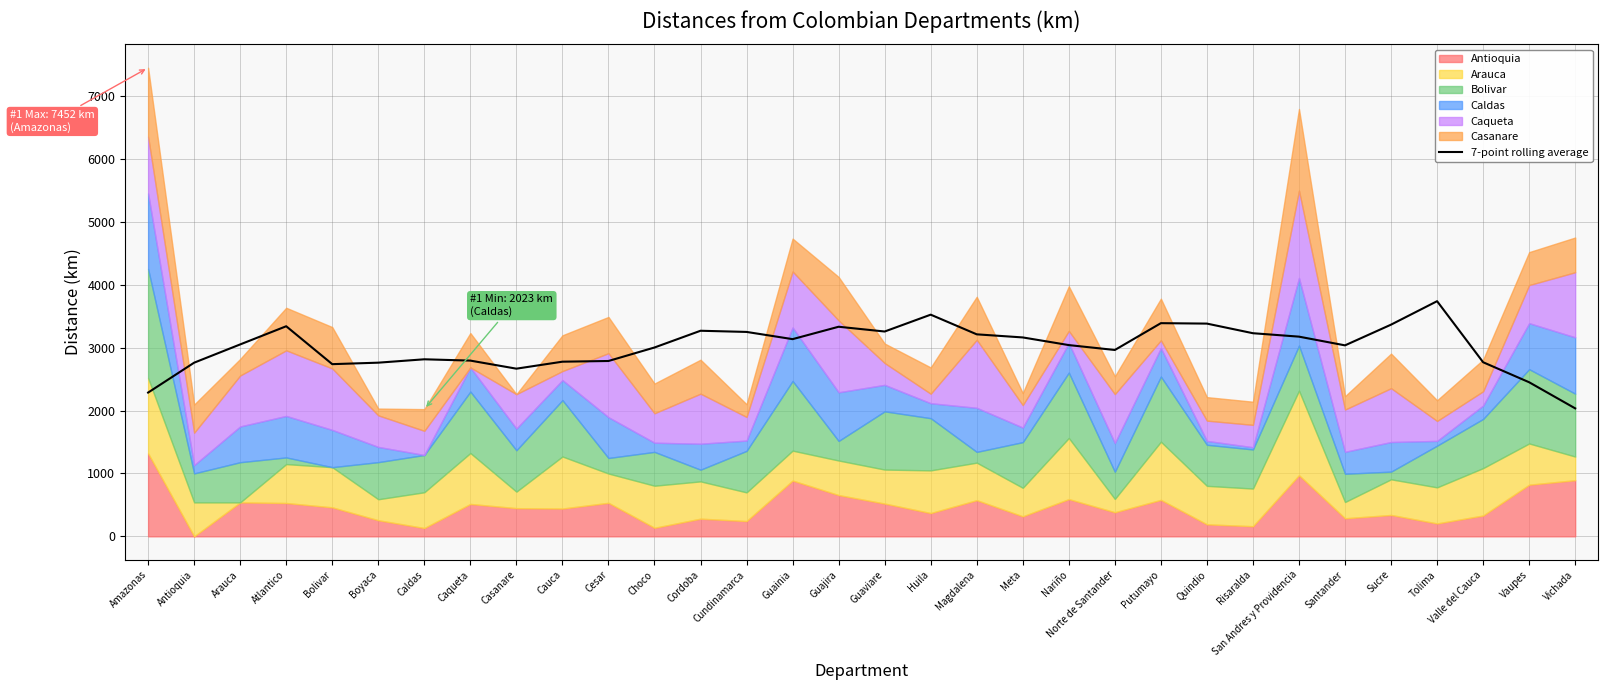

Reading left to right, transcribe all the data shown in this chart.

Amazonas=2286.3	Antioquia=2761.7	Arauca=3052.0	Atlantico=3341.0	Bolivar=2738.3	Boyaca=2761.9	Caldas=2815.6	Caqueta=2794.7	Casanare=2666.4	Cauca=2777.4	Cesar=2788.6	Choco=3003.1	Cordoba=3269.4	Cundinamarca=3250.7	Guainia=3136.0	Guajira=3333.1	Guaviare=3257.3	Huila=3525.3	Magdalena=3212.4	Meta=3163.1	Nariño=3041.4	Norte de Santander=2963.6	Putumayo=3390.1	Quindio=3383.1	Risaralda=3230.1	San Andres y Providencia=3175.7	Santander=3037.1	Sucre=3366.6	Tolima=3739.6	Valle del Cauca=2768.7	Vaupes=2450.3	Vichada=2035.1